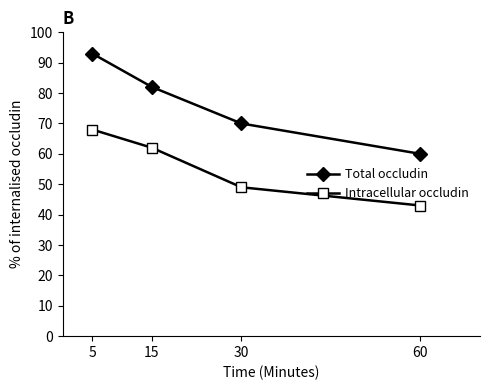

True or false: Total occludin has more than 1 interior local peaks.

False